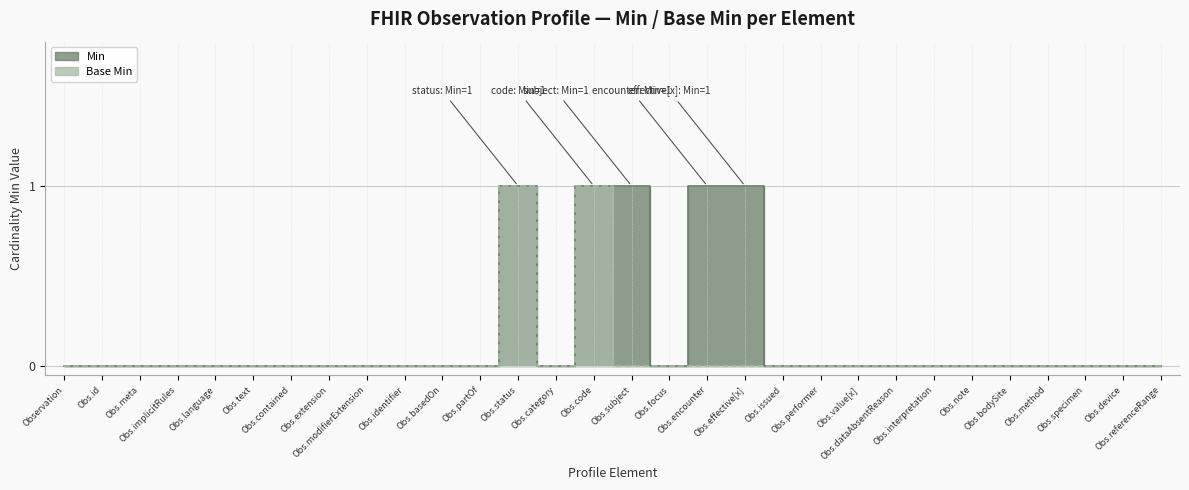

Which series has the largest total across all categories?

Min